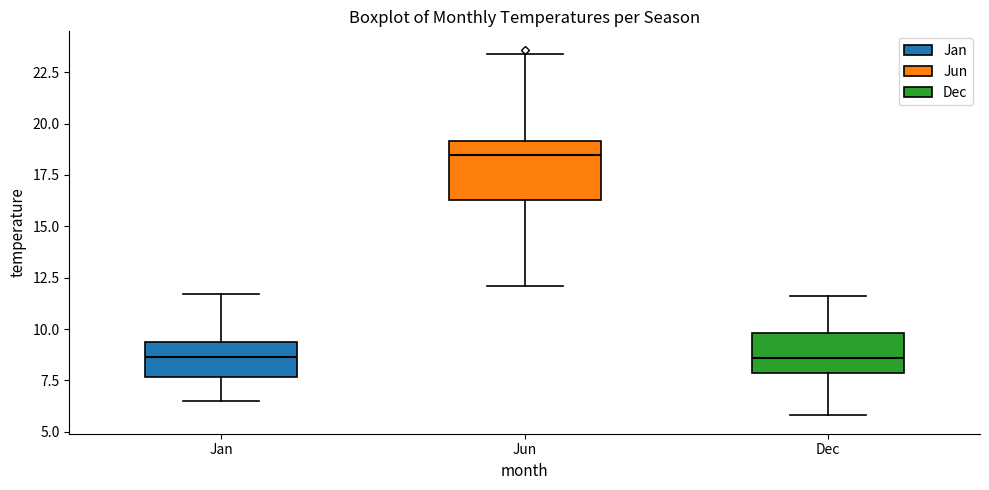

Which box is the tallest, from its lower edge to its upper edge?

Jun